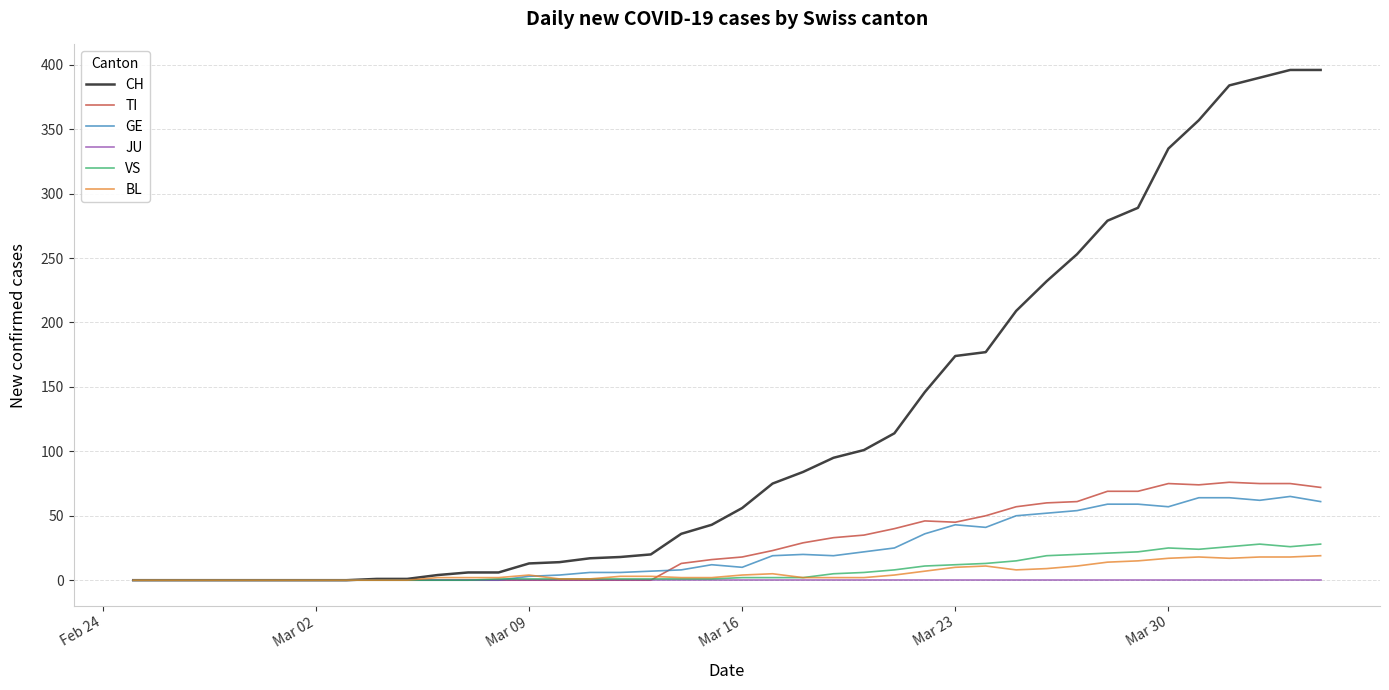

What is the maximum value for VS?

28